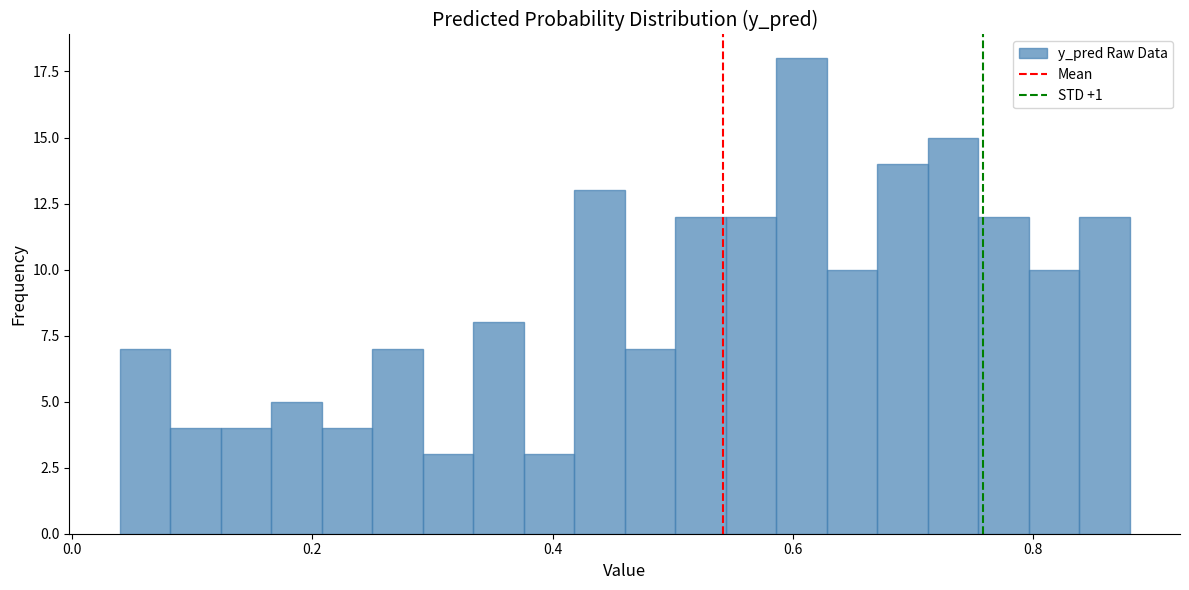

Around what value on the x-axis is the tallest bar? Give the approximate position of its centre, as read against the axis.

0.60